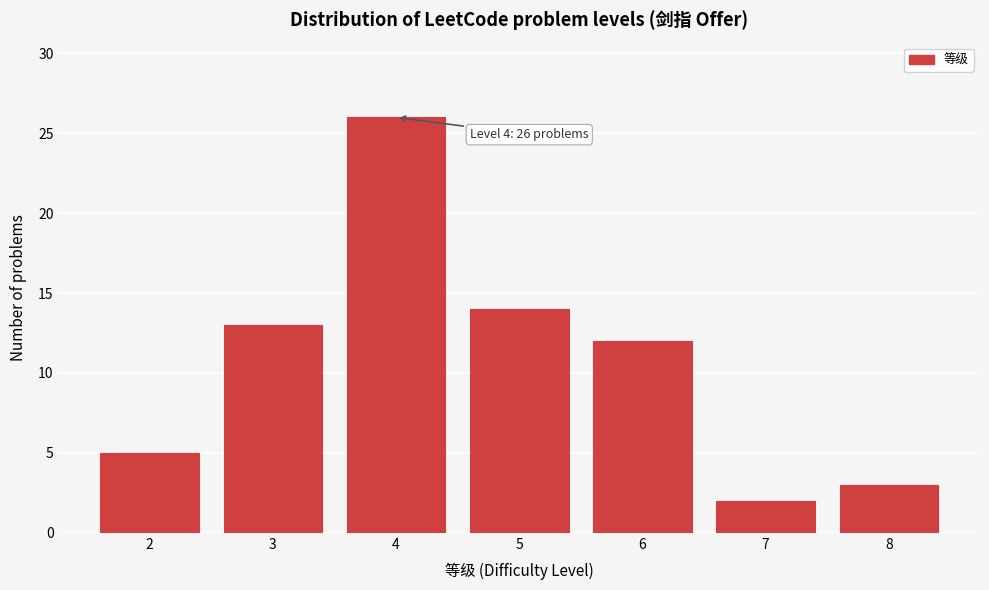

Reading left to right, what are all the values shown in this chart?

5	13	26	14	12	2	3